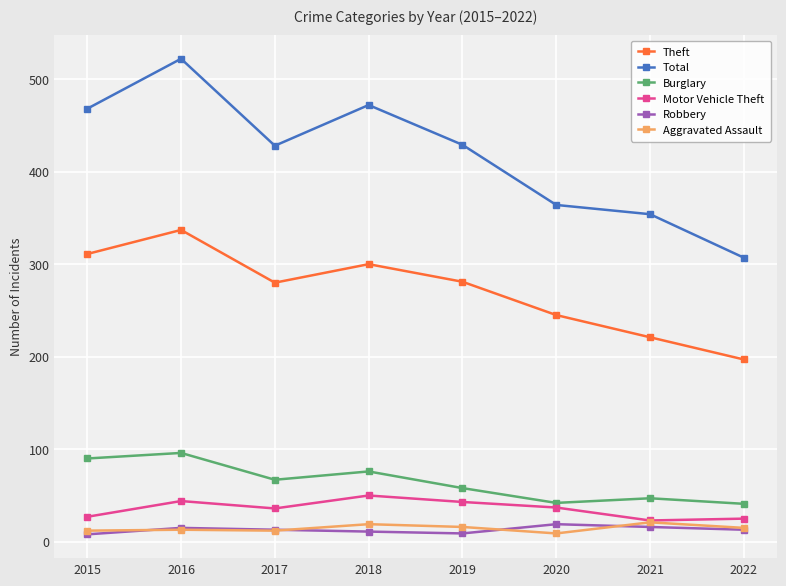

Which category has the highest value in the Motor Vehicle Theft series?

2018